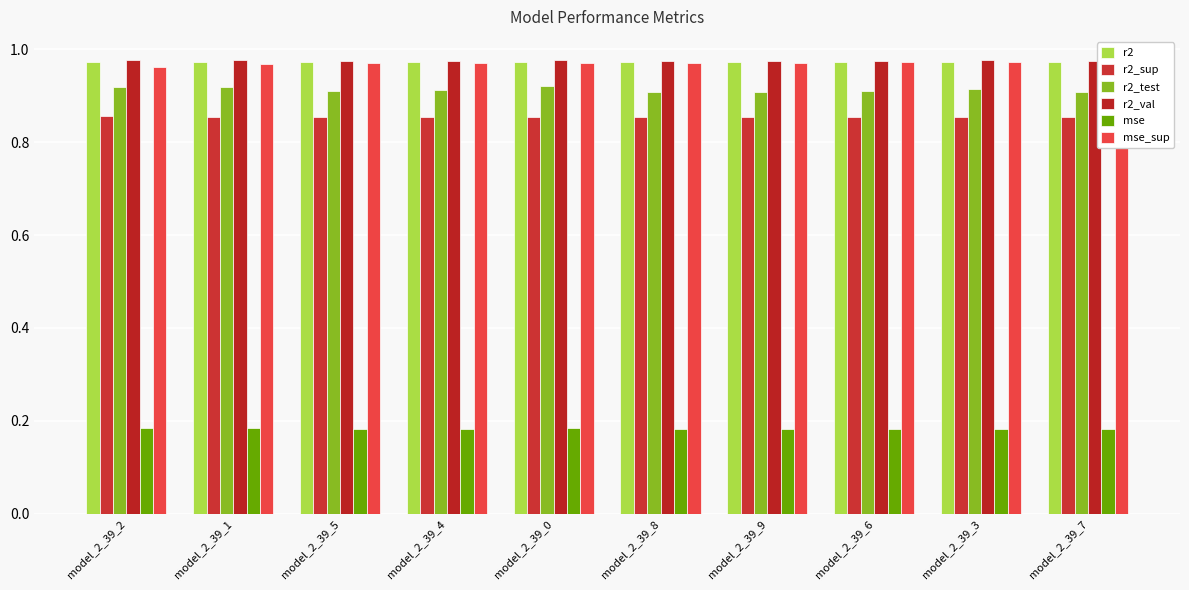

What value does the mse series have at model_2_39_1?

0.2